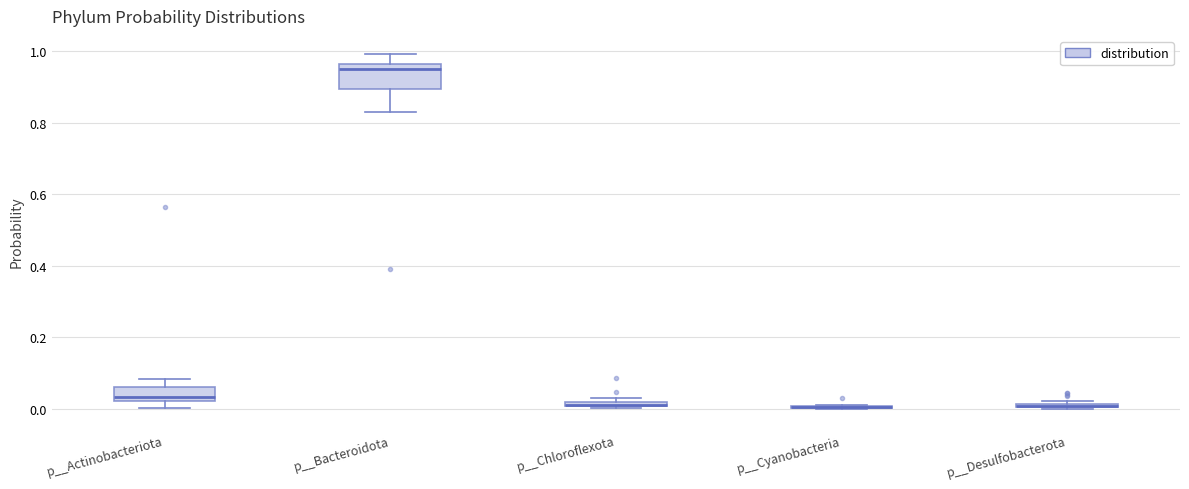

Where is the upper edge of the box for p__Chloroflexota on the y-axis? The values are not printed on the chart, so give them approximately, as read against the axis.

0.02